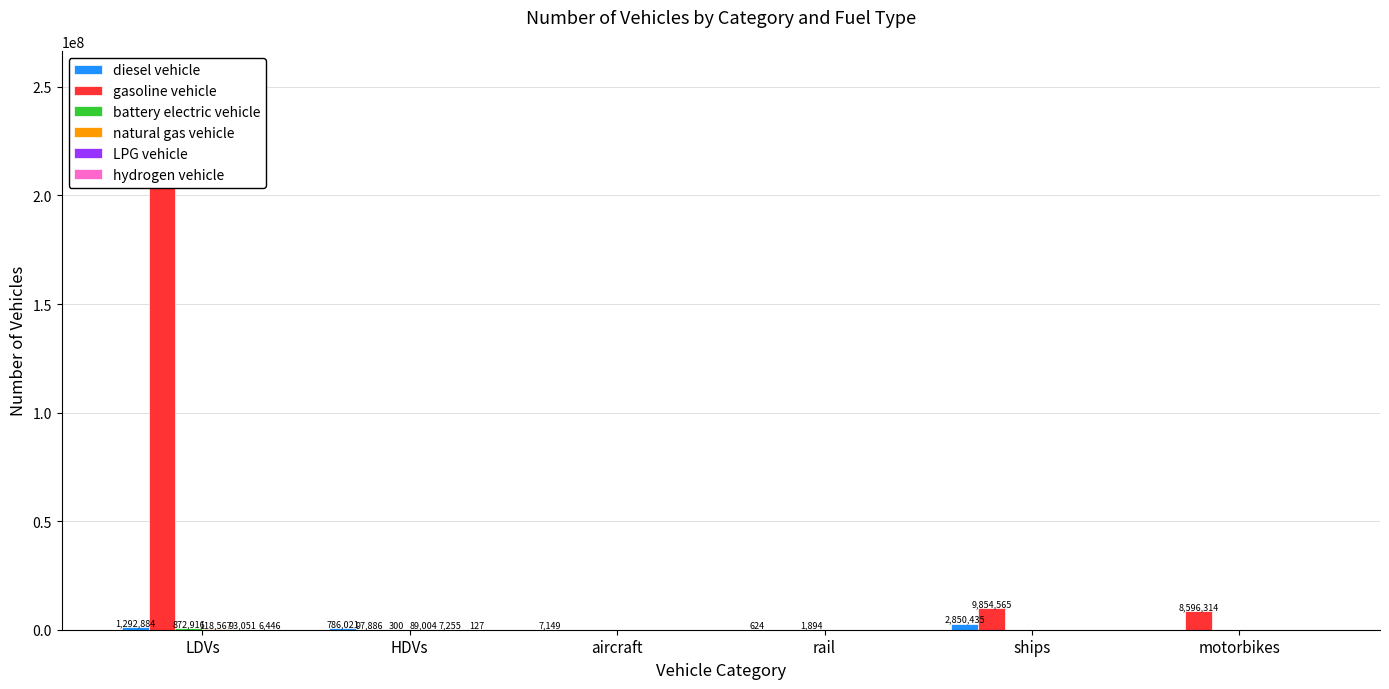

Rank the categories by natural gas vehicle value from lowest to highest.

aircraft, rail, ships, motorbikes, HDVs, LDVs